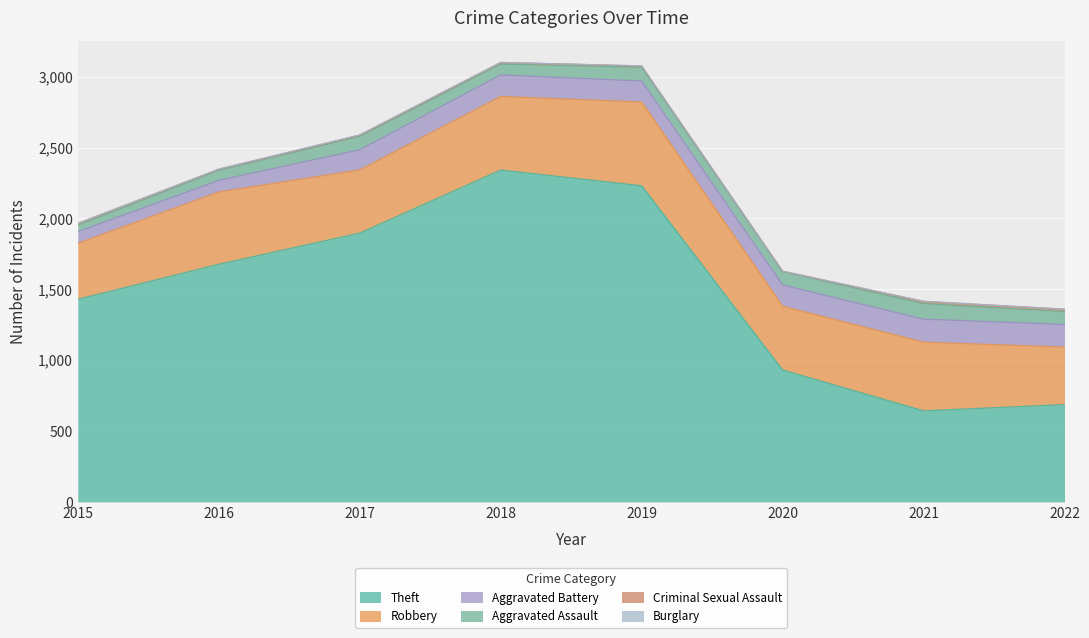

Which series changed the most between 2017 and 2020?

Theft